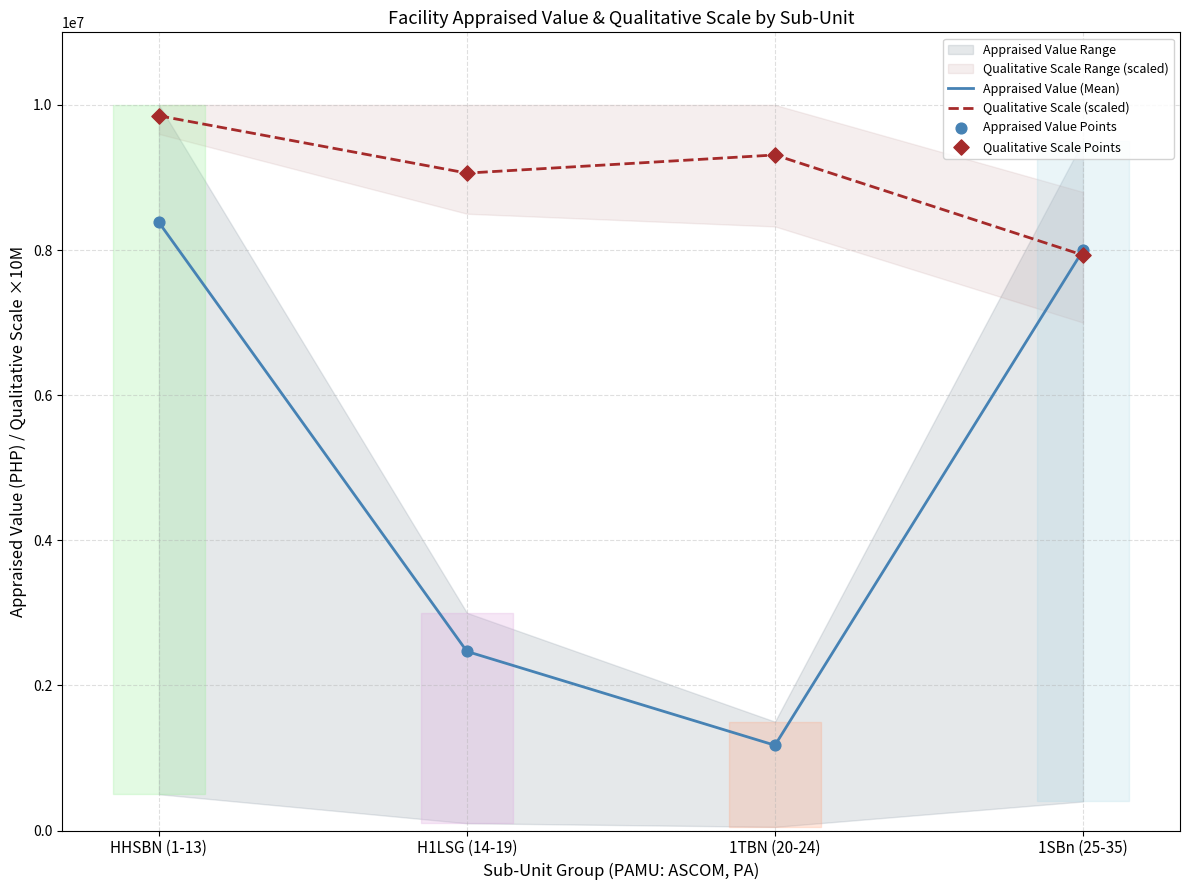

Which series has the largest Y range (max minus min)?

Appraised Value (Mean)